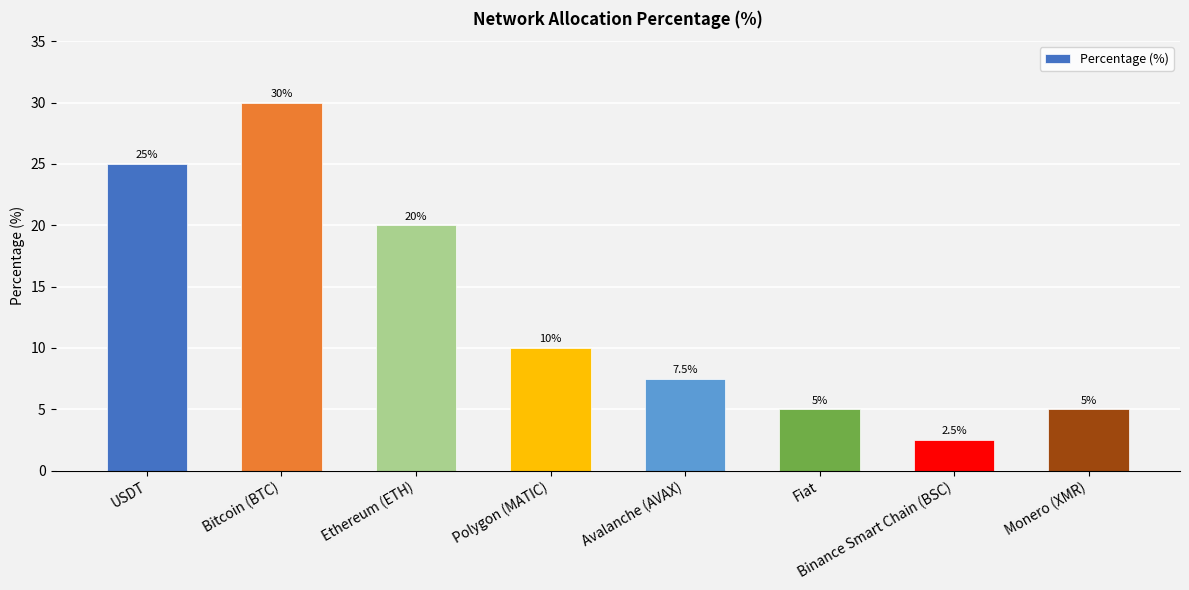

What is the ratio of the value at Polygon (MATIC) to the value at Ethereum (ETH)?

0.5